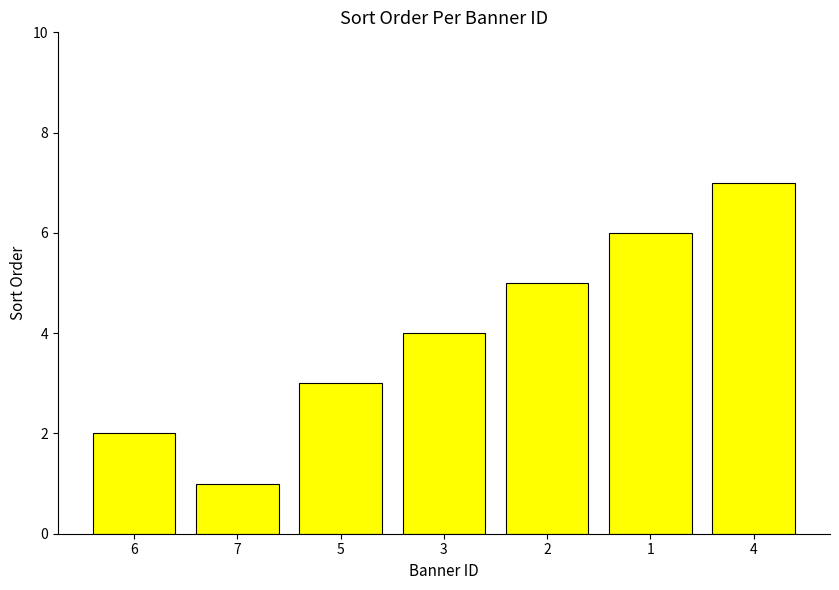

What is the change in value from 3 to 2?

+1